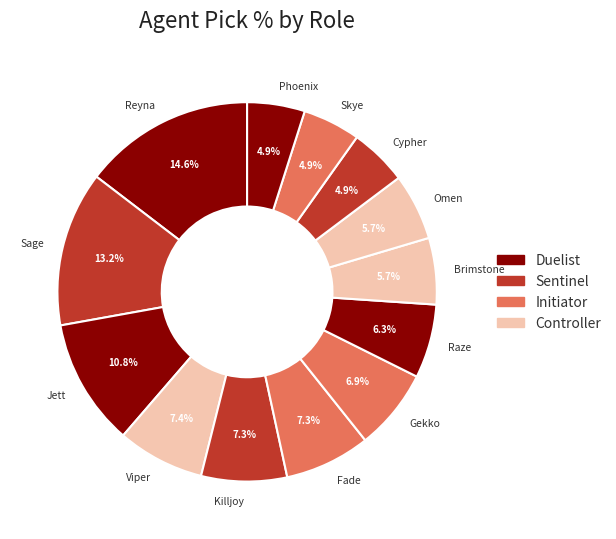

What is the largest slice in the pie chart?

Reyna